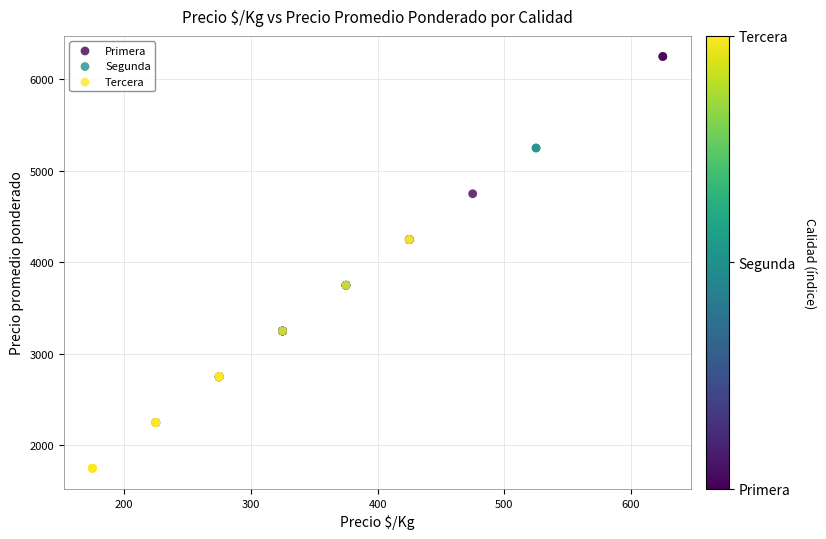

Which series has the widest spread of Y values?

Primera